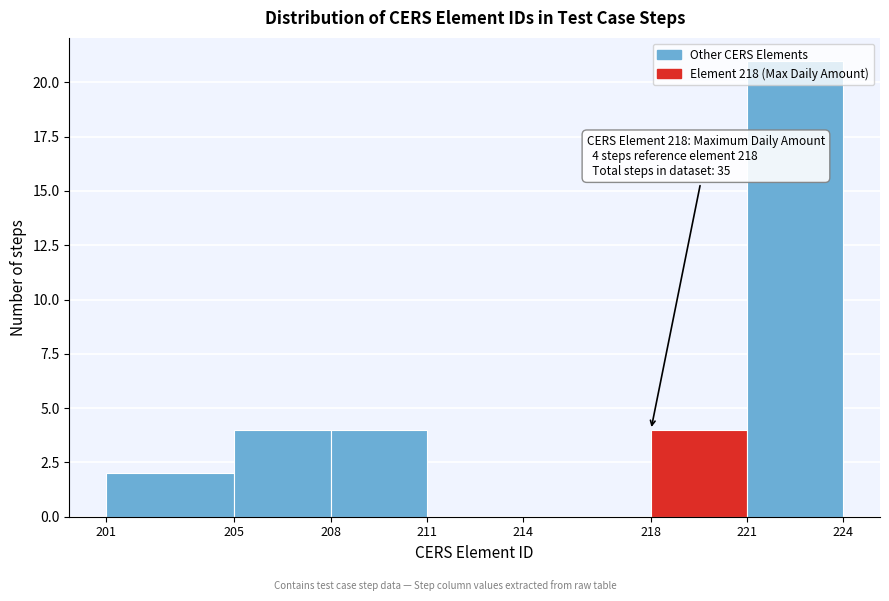

Which range on the x-axis has the tallest bar?

221 to 224